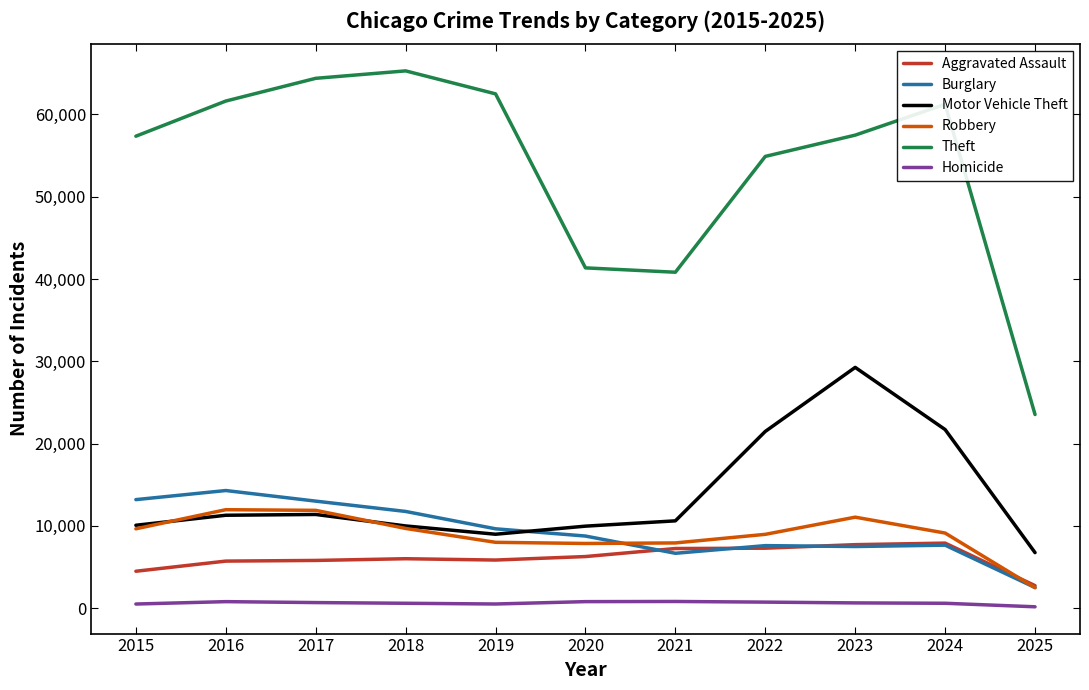

Which series has the largest total across all categories?

Theft